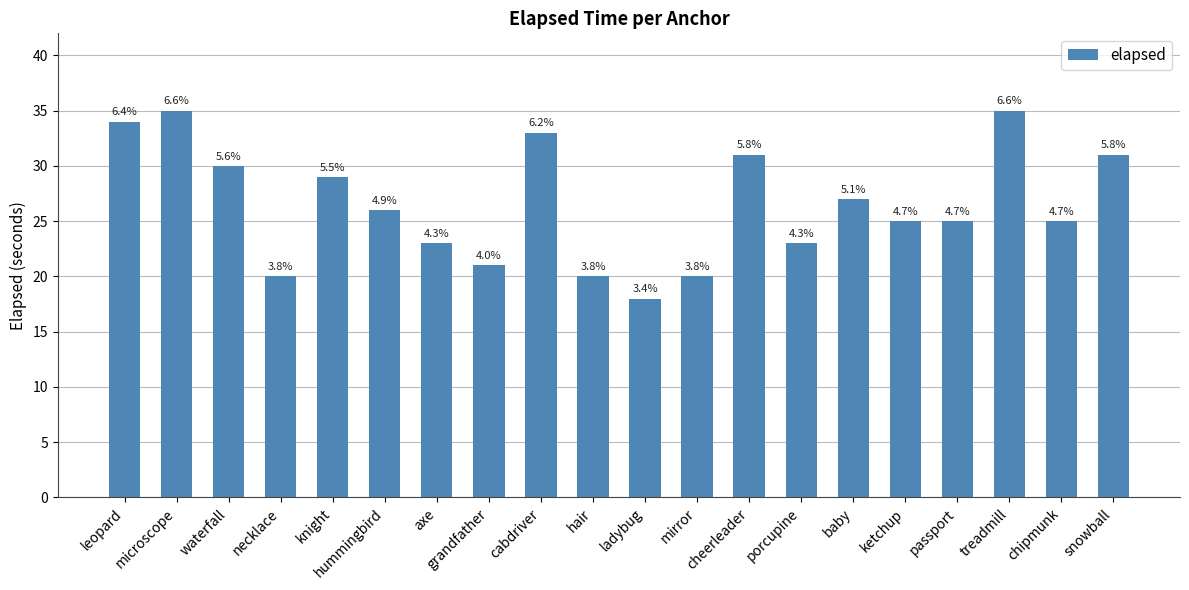

The value at treadmill is 23. True or false?

False